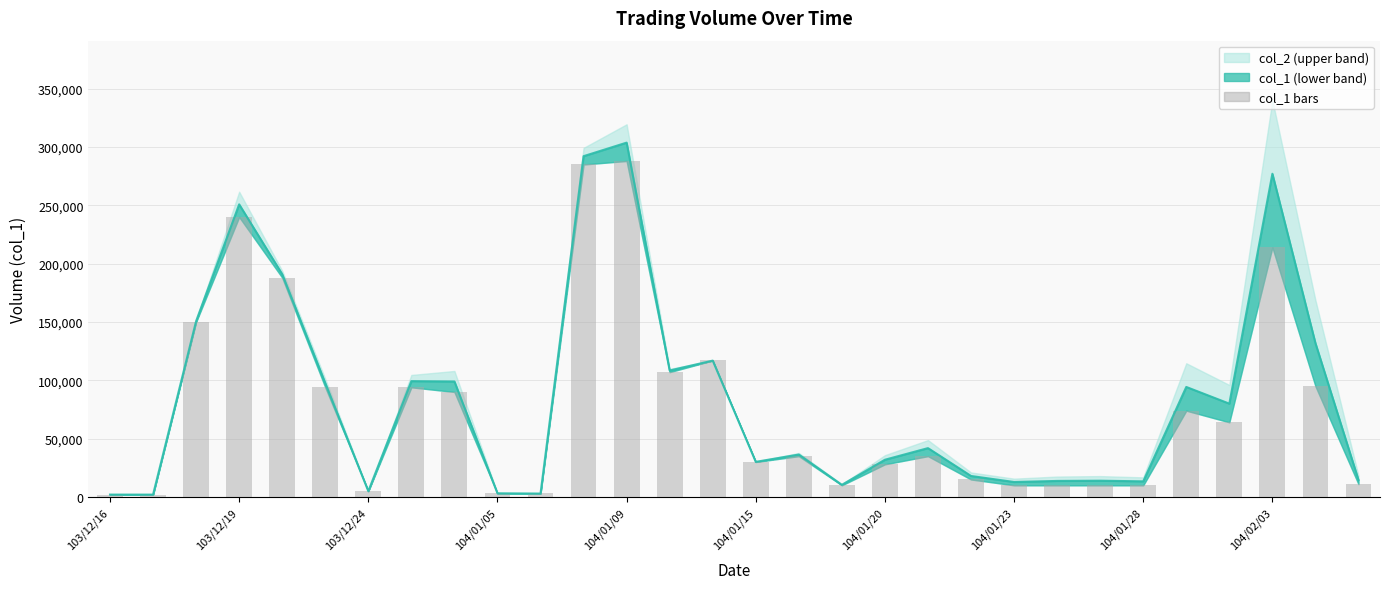

Count the number of categories in the chart.

30